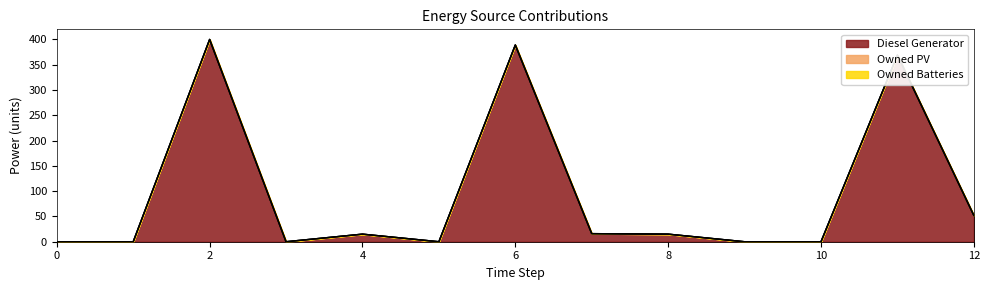

True or false: Owned PV and Diesel Generator cross at least once.

False